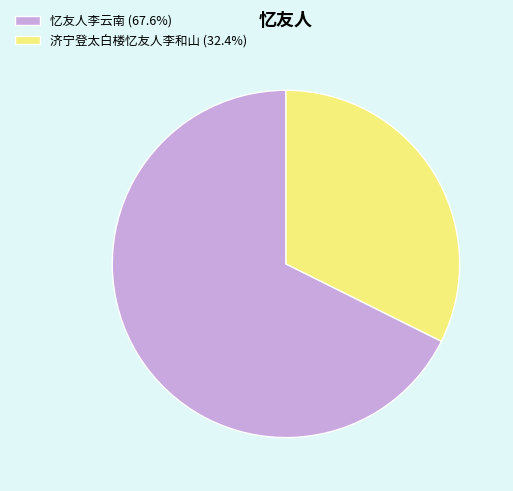

Does 济宁登太白楼忆友人李和山 account for over 50% of the chart?

No